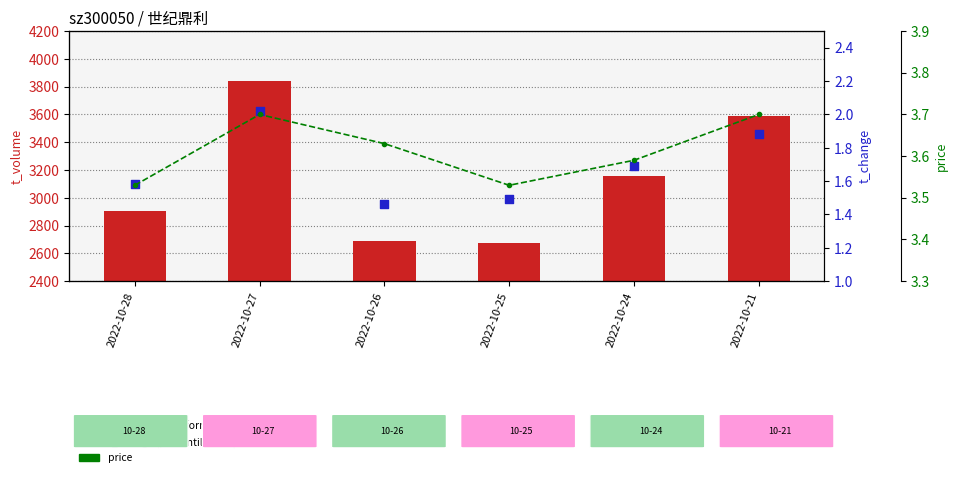

Which series has the largest total across all categories?

t_volume (transformed count)